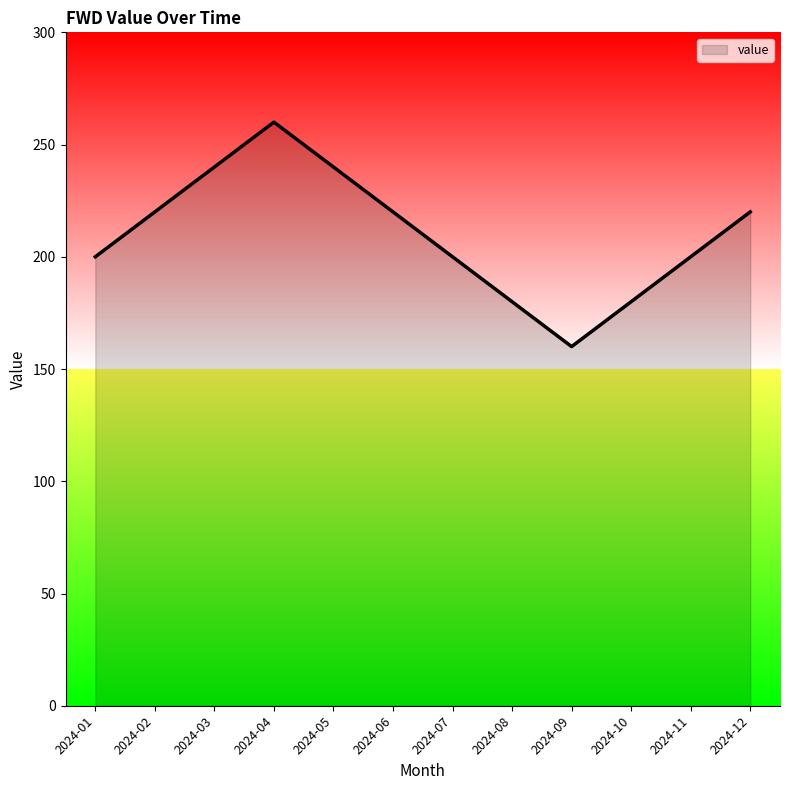

Between 2024-09 and 2024-12, which is larger?

2024-12